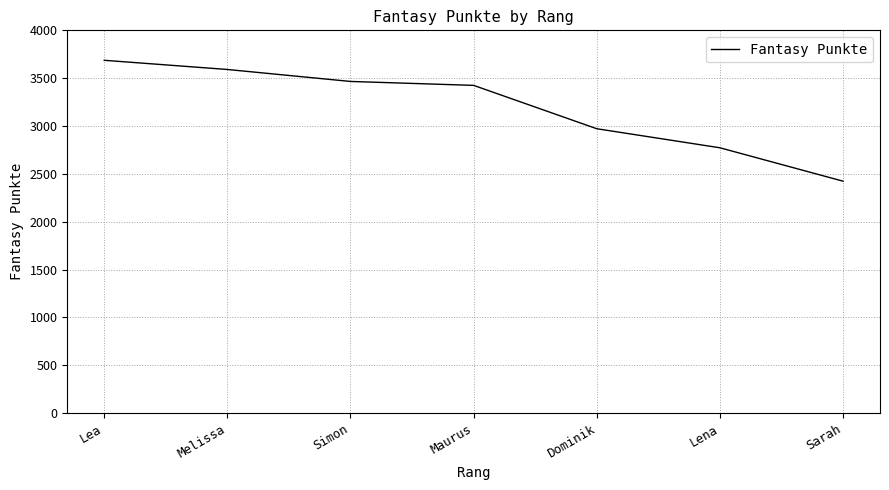

What is the difference between the values at Sarah and Maurus?

1001